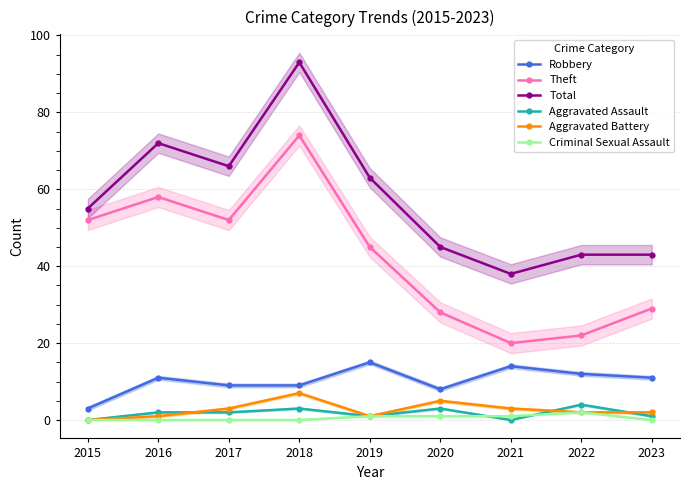

Does the chart have visible grid lines?

Yes